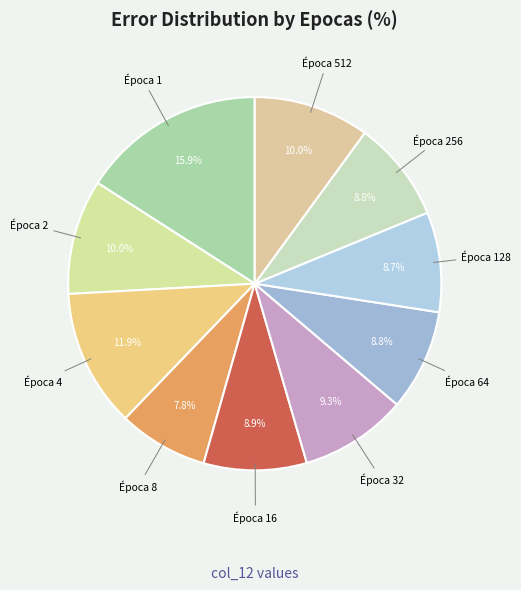

Count the number of slices in the pie.

10